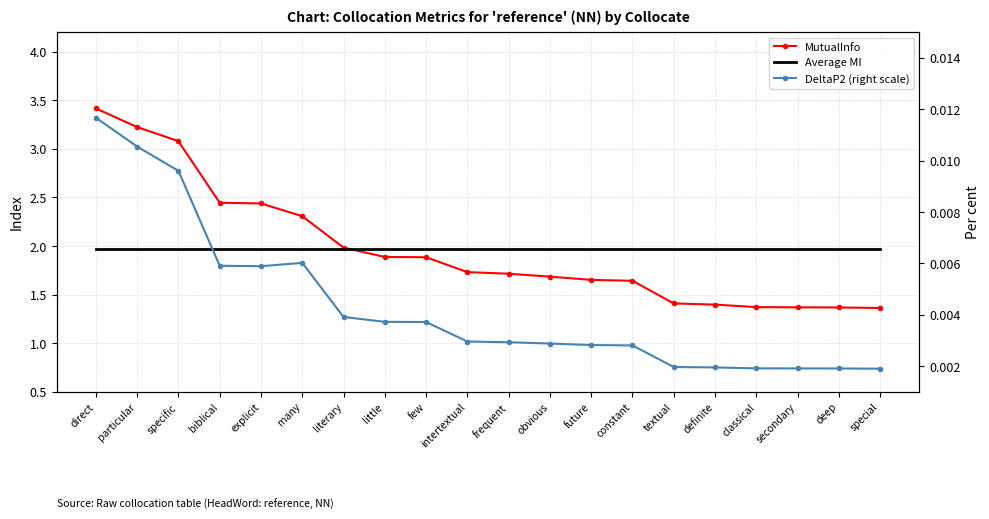

At which category is the sum across all series the highest?

direct